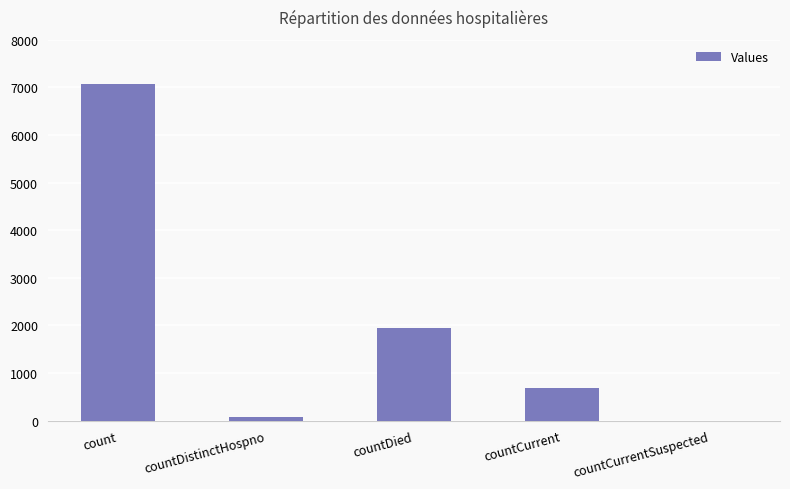

What is the greatest value displayed?

7062